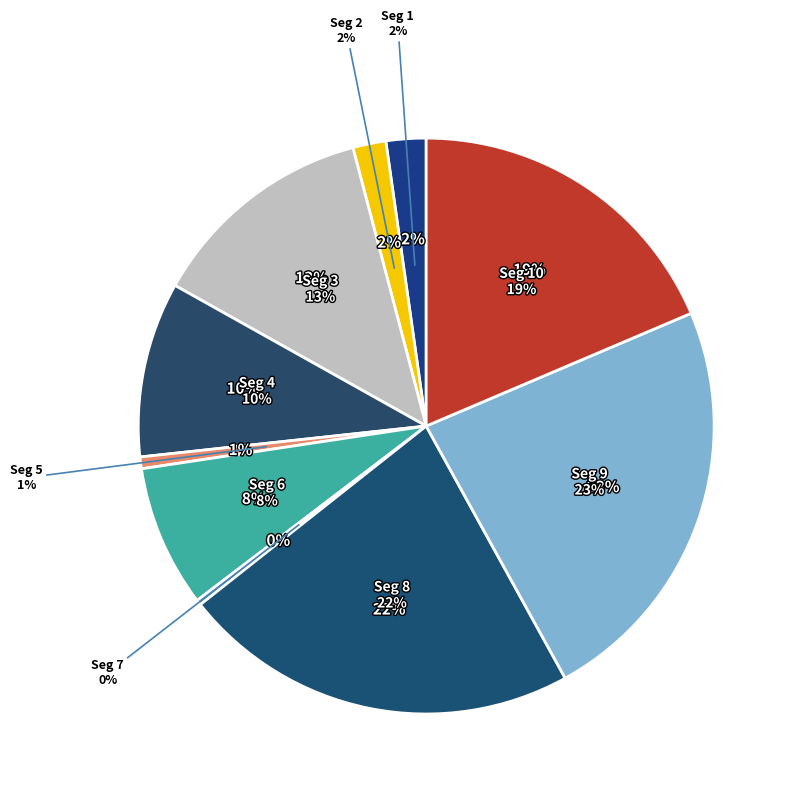

Does signal segment 4 represent more than half of the total?

No